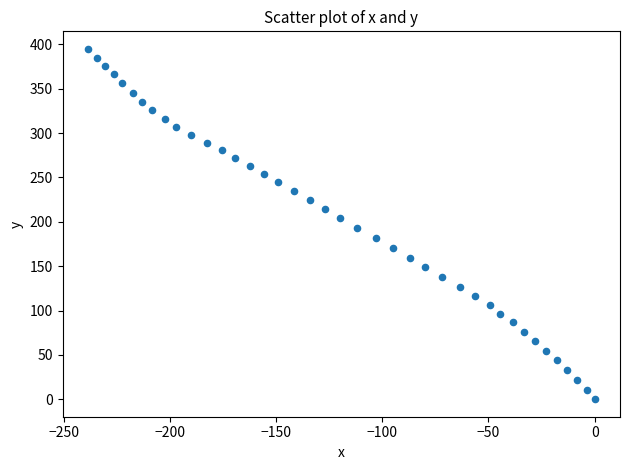

What is the range of X values (max minus min)?

238.6